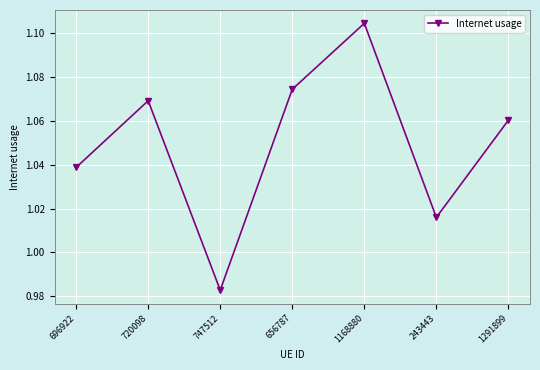

What is the label of the 1st point from the right?

1291899